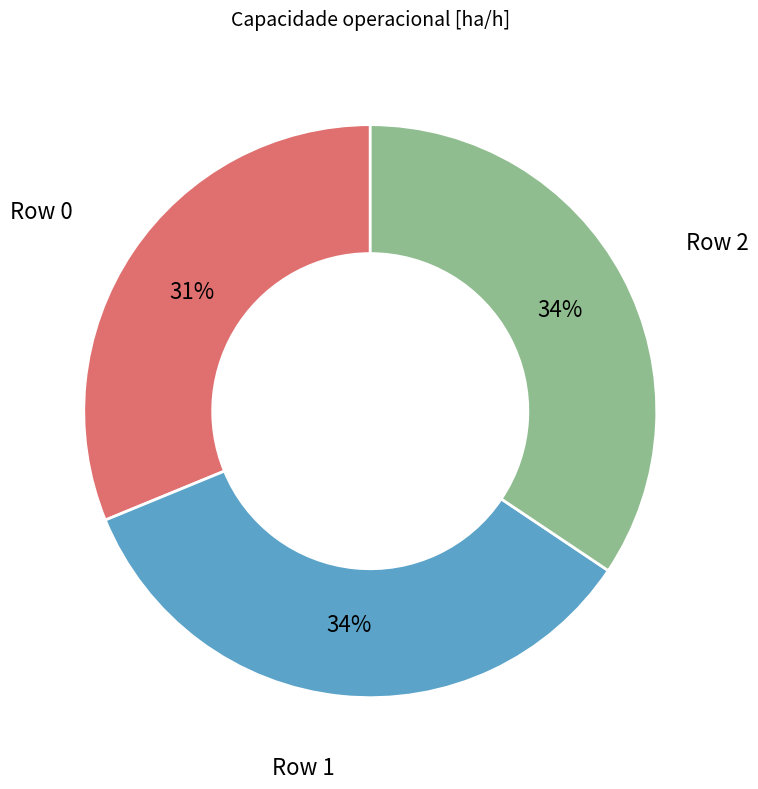

To the nearest percent, what percentage of the pie is Row 0?

31%